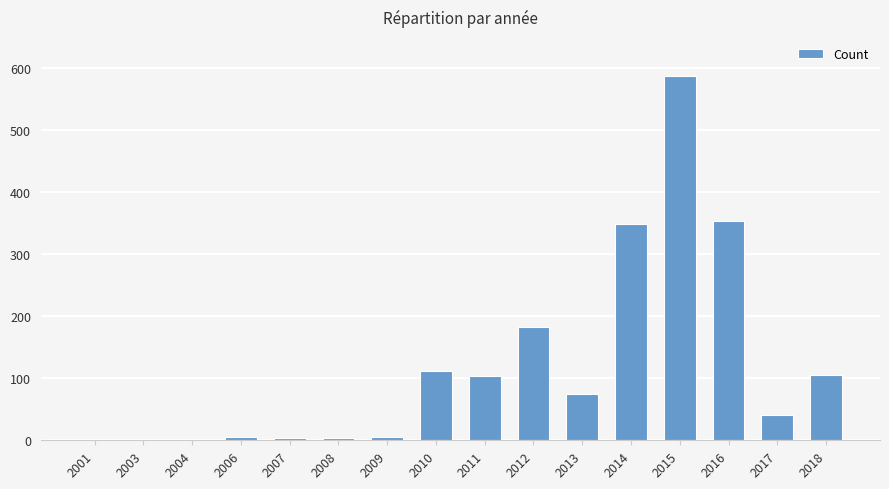

What is the change in value from 2014 to 2015?

+238